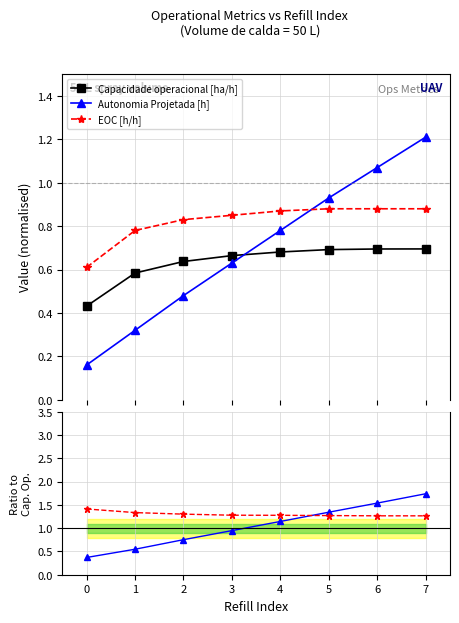

True or false: Autonomia Projetada [h] and EOC [h/h] / Cap. Op. cross at least once.

False